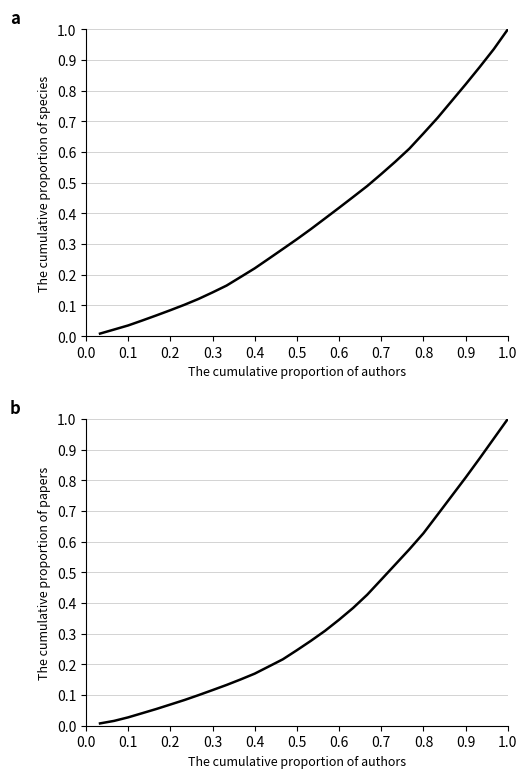

How many series are shown in this chart?

2